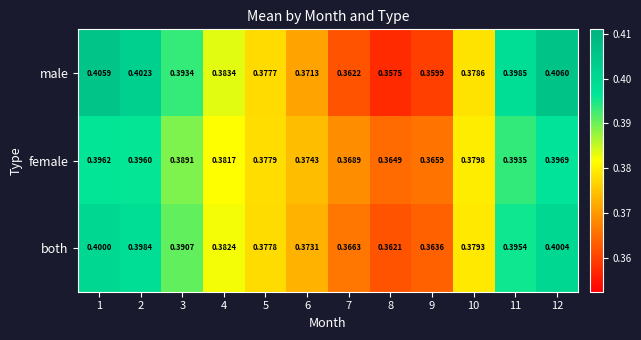

List the series in order of their overall mean, highest first.

male, both, female